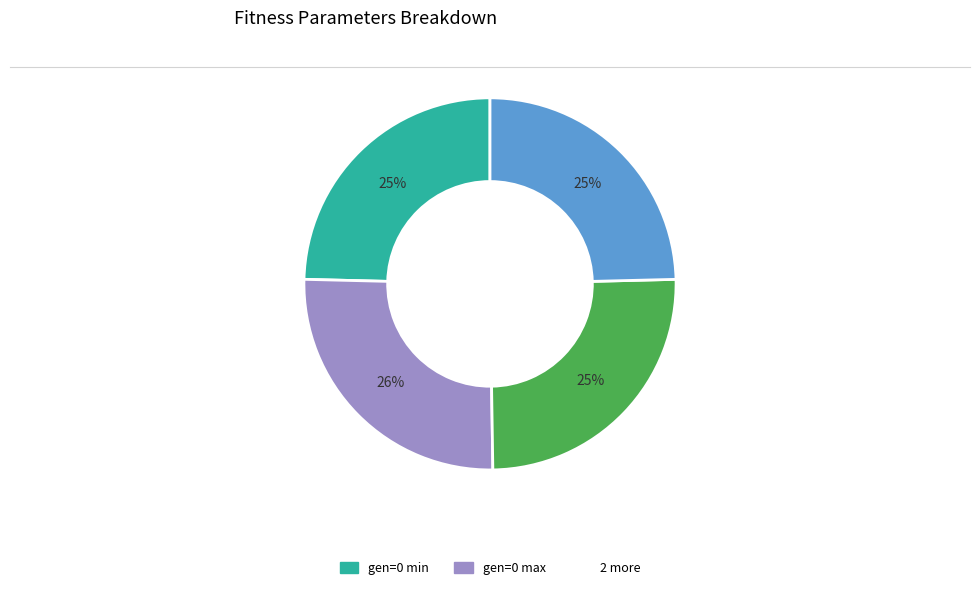

Count the number of slices in the pie.

4